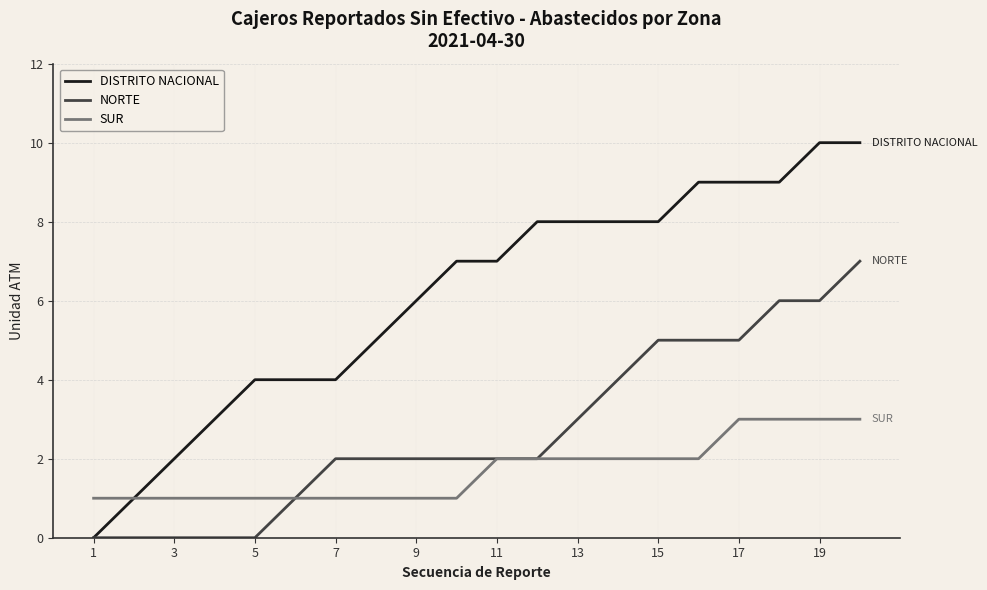

What is the average value of the SUR series?

2